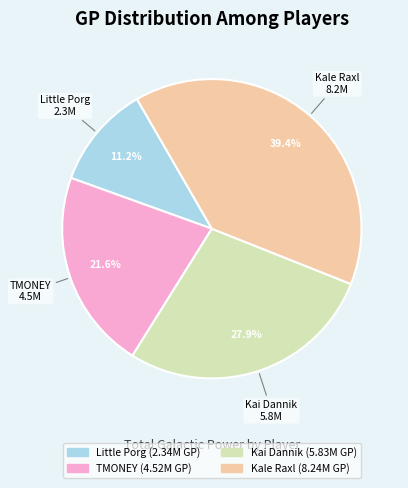

Between Kai Dannik and Kale Raxl, which is larger?

Kale Raxl